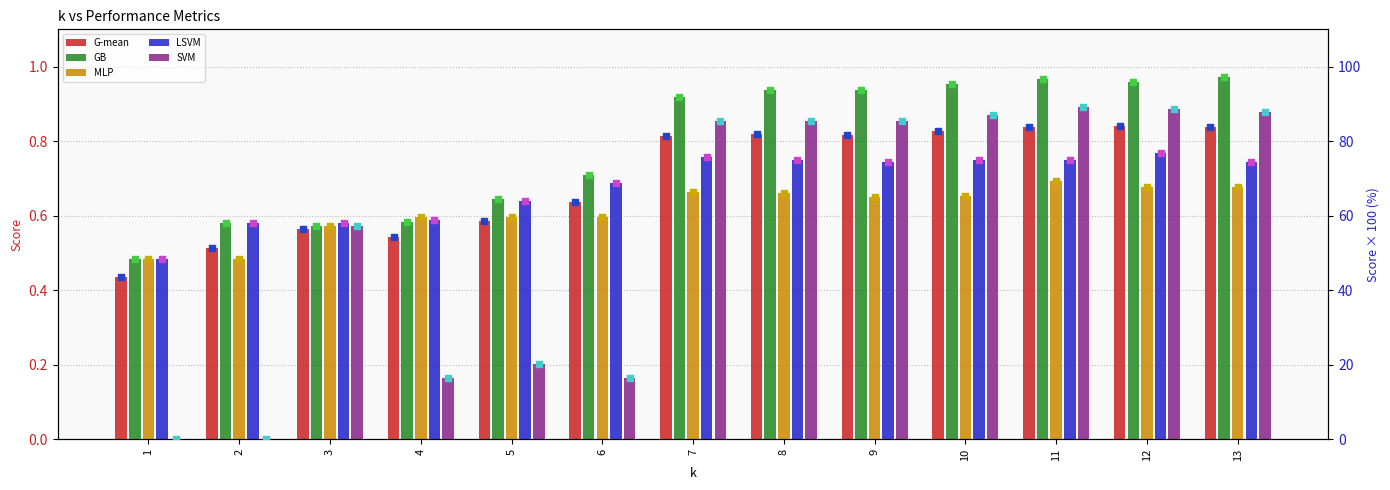

Which series has the largest total across all categories?

GB